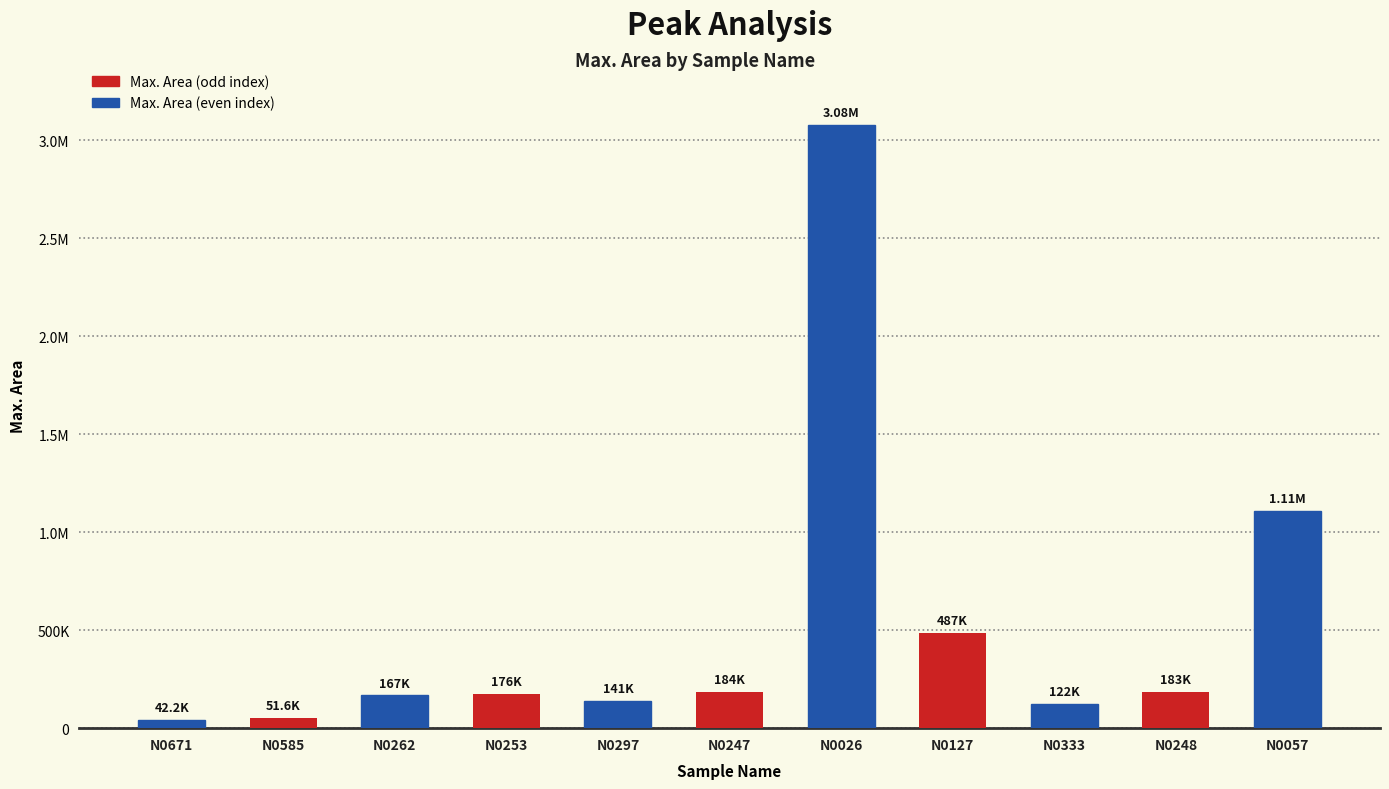

List the labels in order of value, smallest first.

N0671, N0585, N0333, N0297, N0262, N0253, N0248, N0247, N0127, N0057, N0026